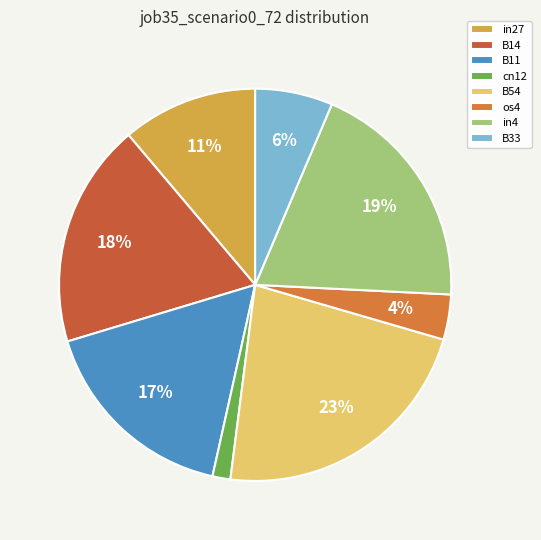

What is the largest slice in the pie chart?

B54